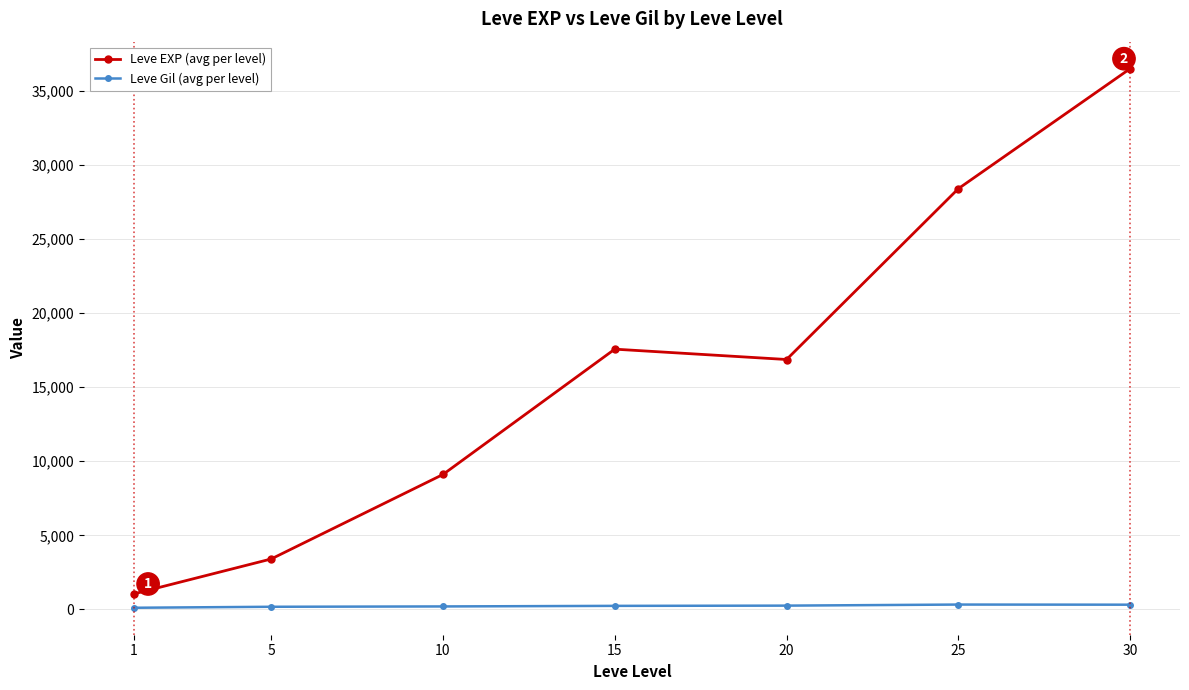

What is the sum of all Leve EXP (avg per level) values?

112873.8